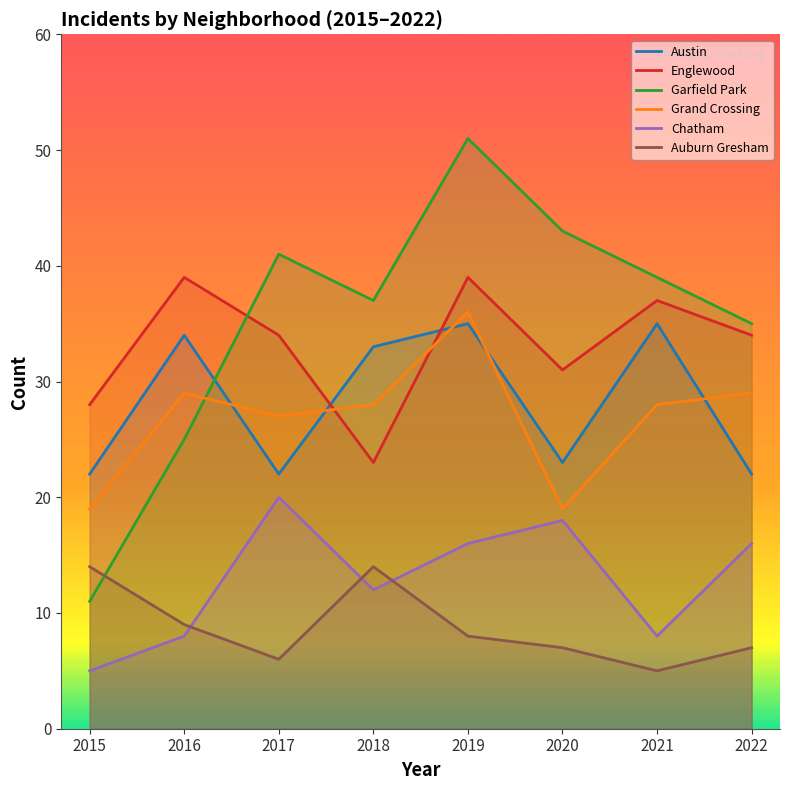

How many series are shown in this chart?

6